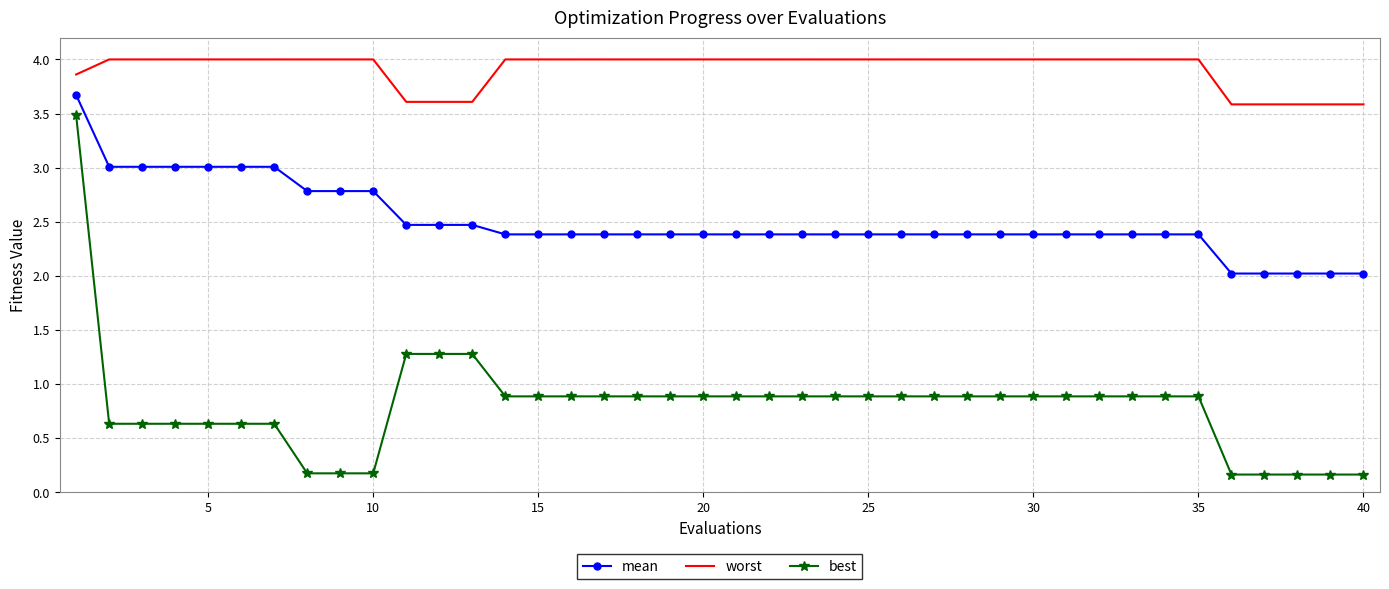

What is the maximum value shown in the chart?

4.0